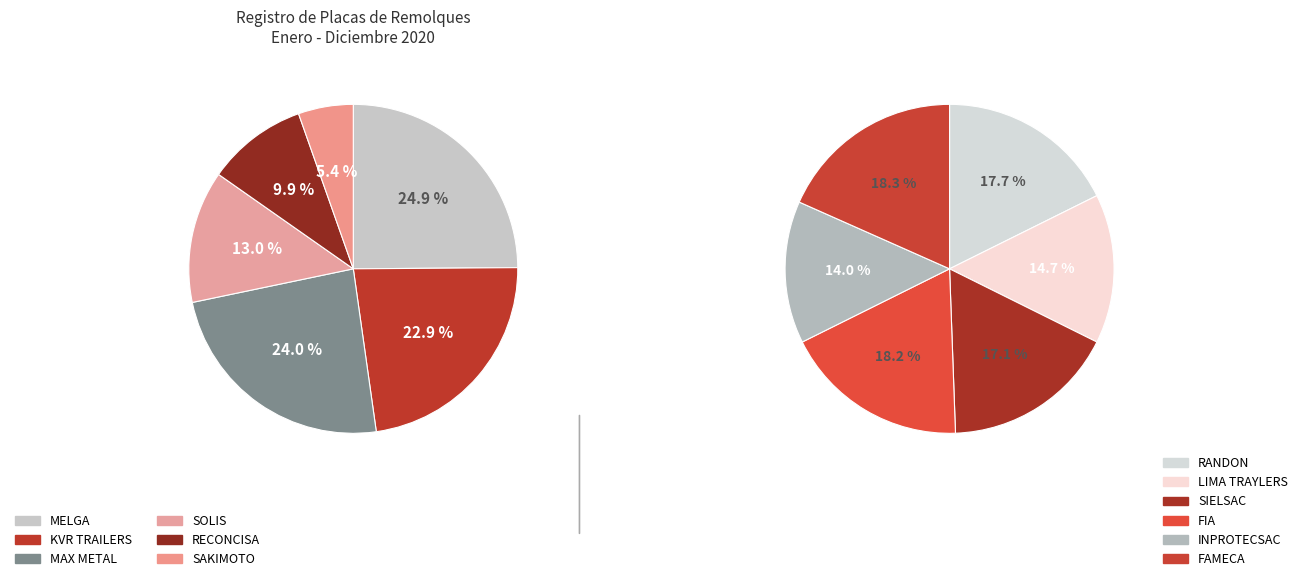

Combined, do FAMECA and RANDON account for over 50%?

No